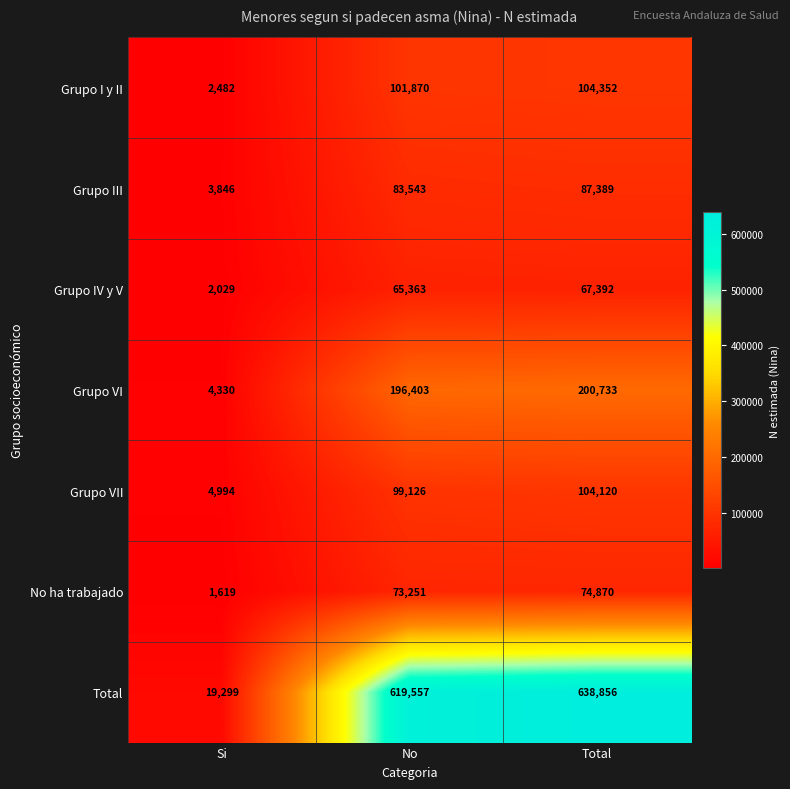

What is the sum of all No ha trabajado values?

149740